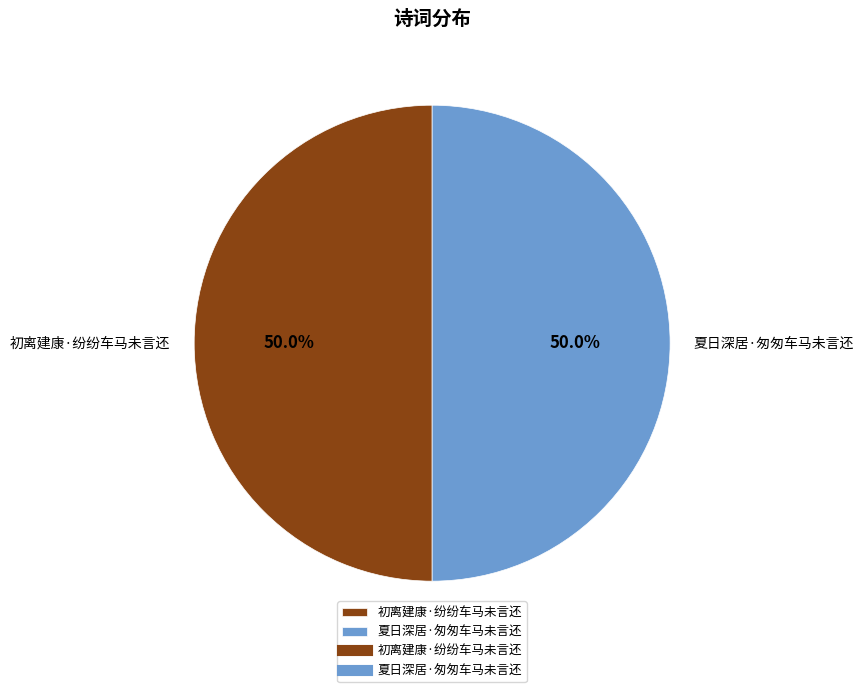

The 夏日深居·匆匆车马未言还 slice represents 62% of the pie. True or false?

False